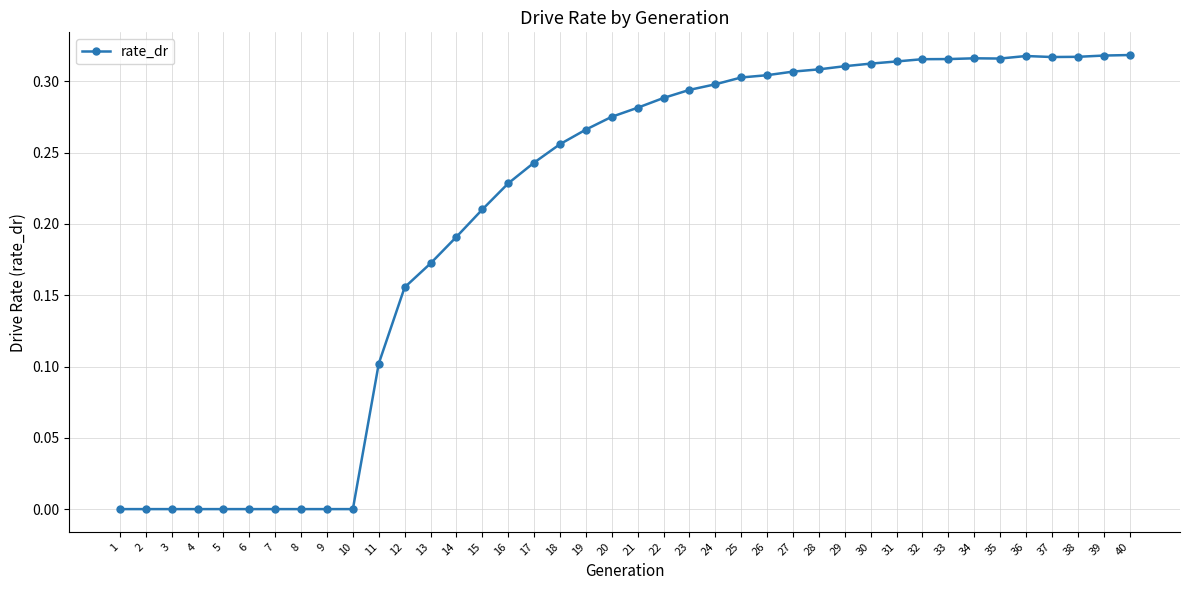

The value at 31 is 0.1. True or false?

False